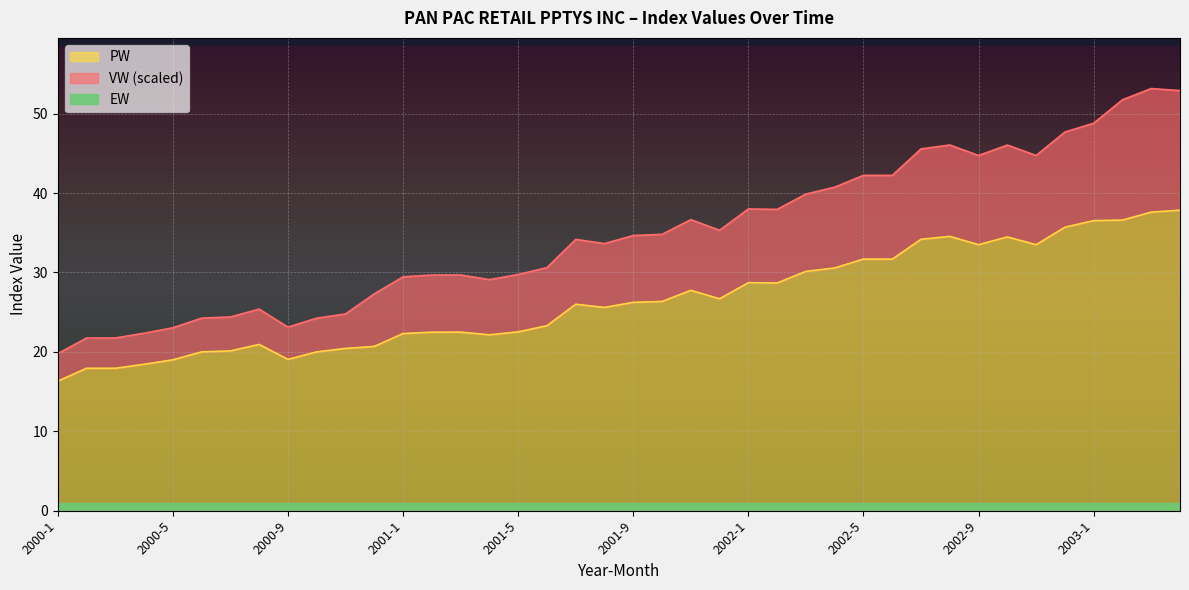

At which category is the sum across all series the highest?

2003-3